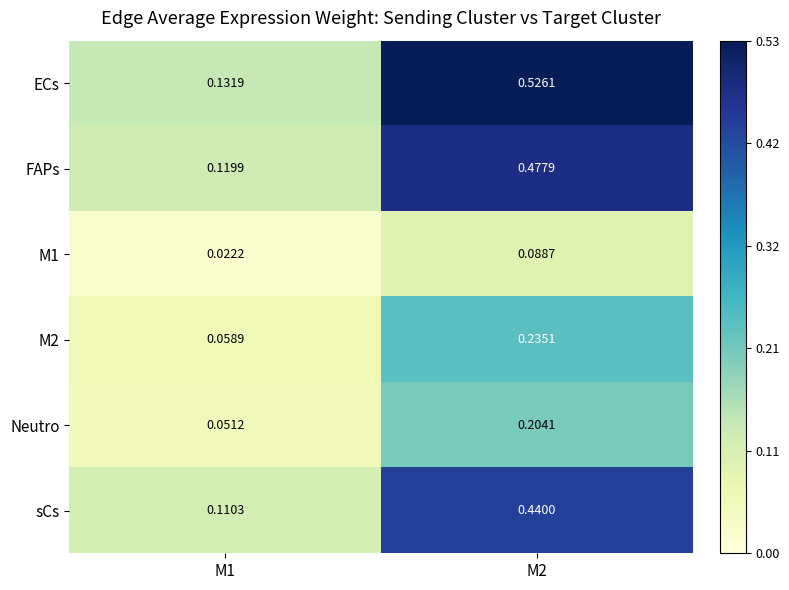

Is the value of Neutro at M2 greater than the value of FAPs at M1?

Yes